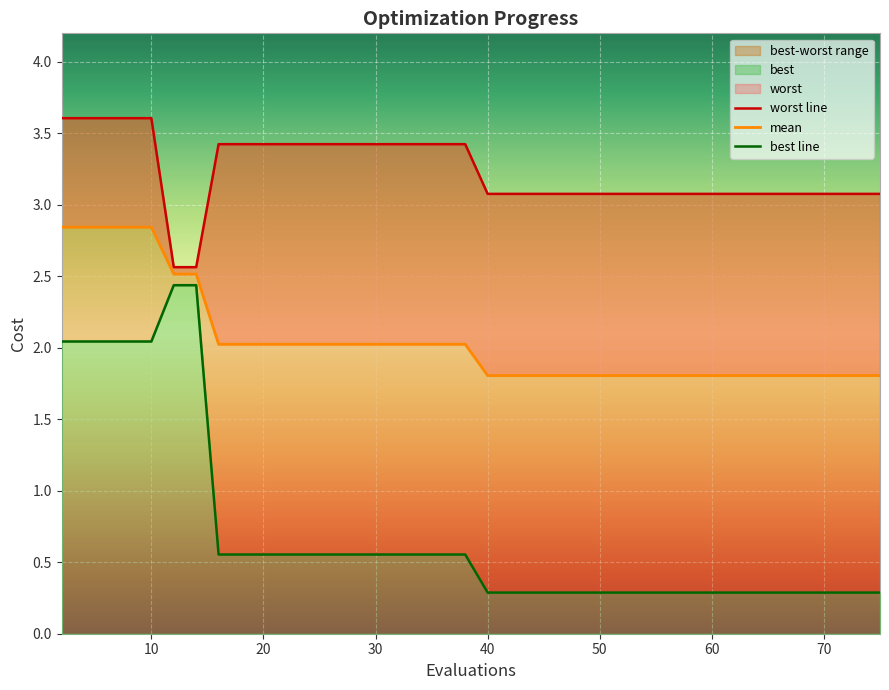

What is the maximum value for mean?

2.8